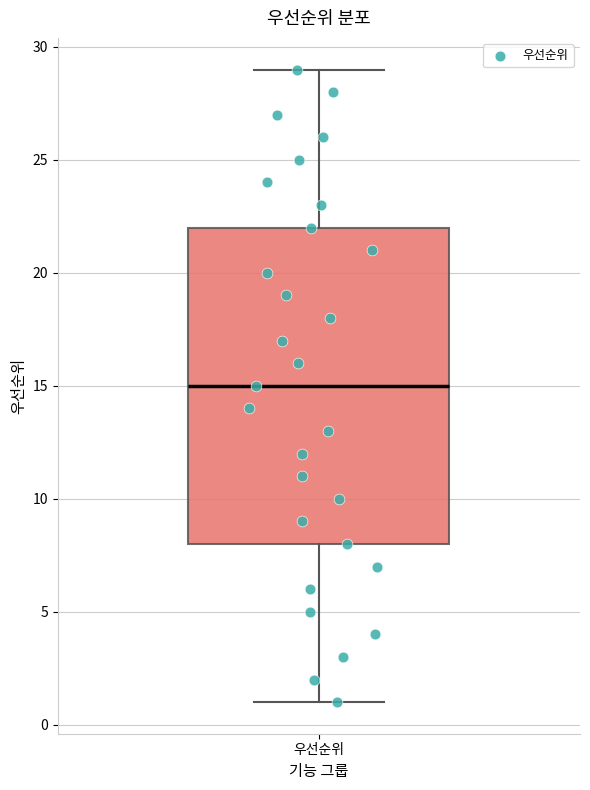

Transcribe this box plot: give where the median line is, the range the box spans, and where the two whiskers end, as read against the y-axis. The values are not printed on the chart, so give them approximately, as read against the axis.

median 15, box 8 to 22, whiskers 1 to 29